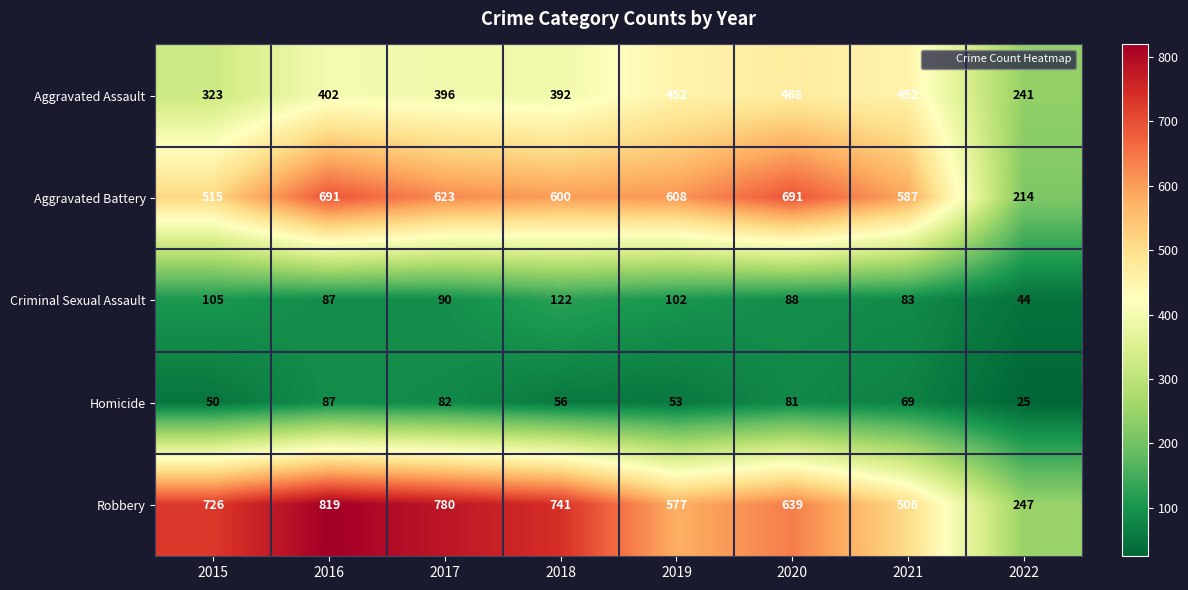

At which category is the sum across all series the highest?

2016